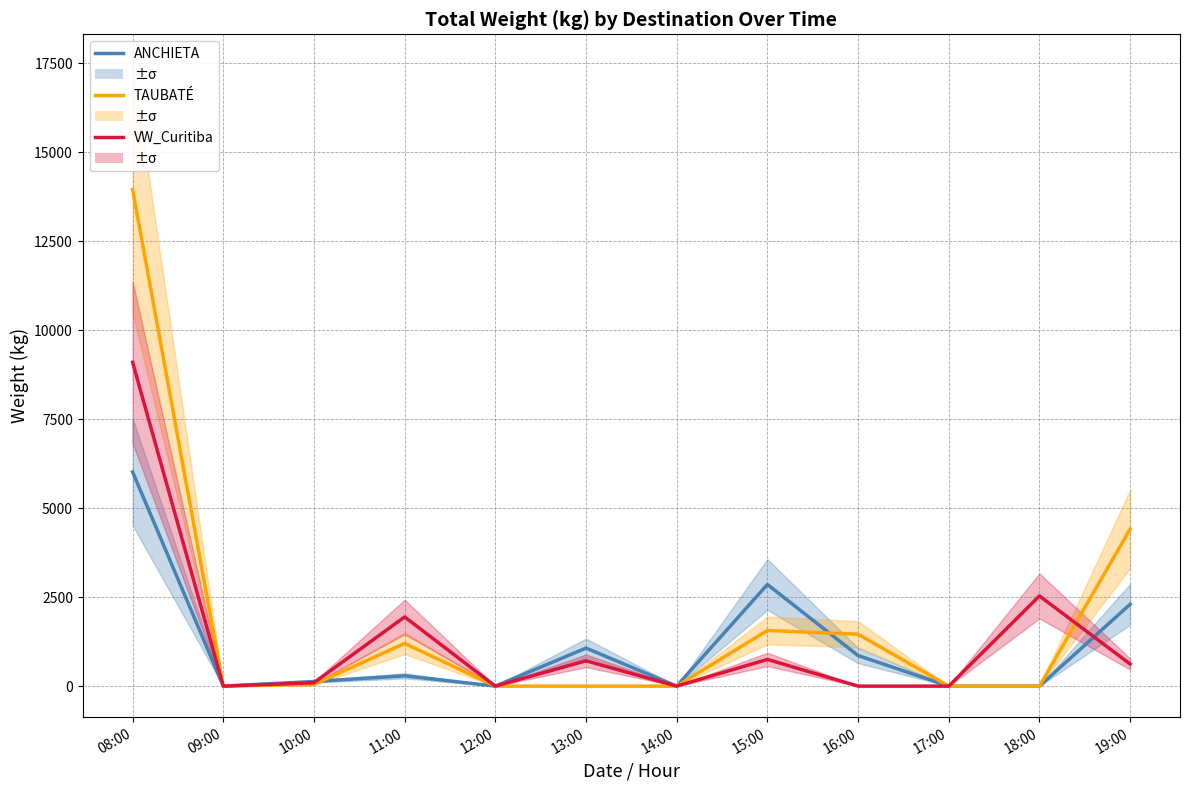

Is the value of ANCHIETA at 10:00 greater than the value of TAUBATÉ at 09:00?

Yes